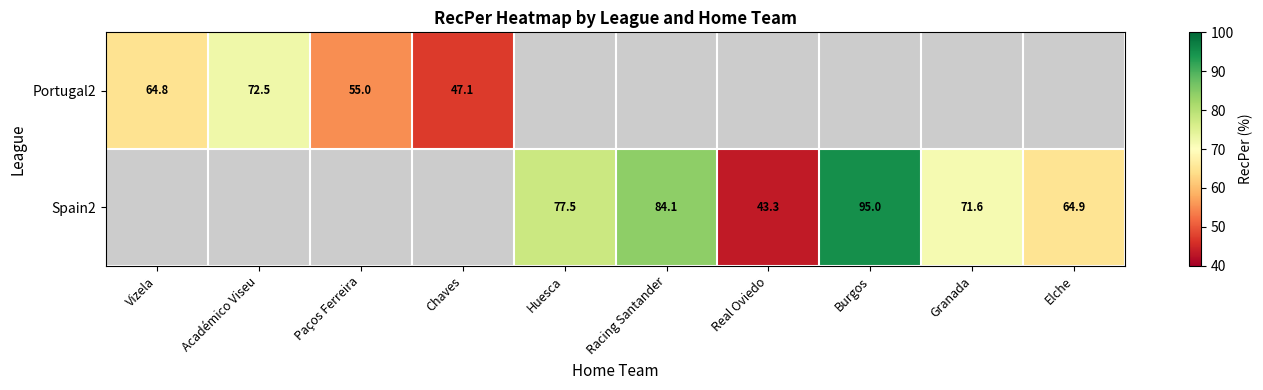

What is the difference between the Portugal2 values at Chaves and Paços Ferreira?

7.9